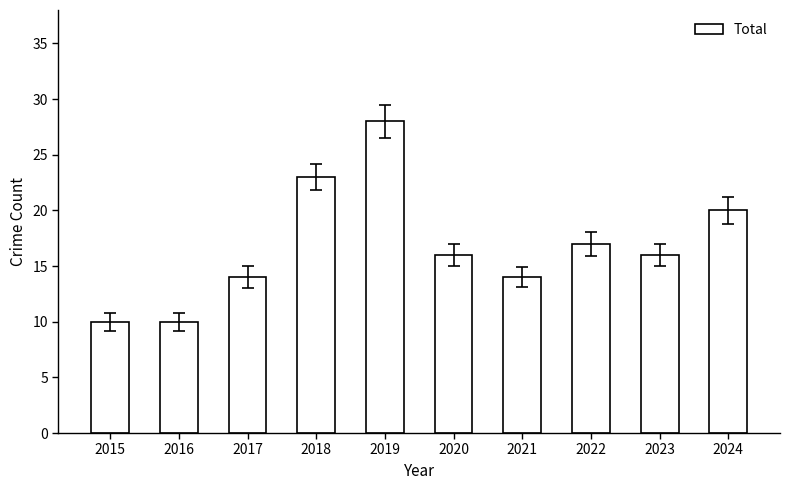

At which category does the chart reach its peak across all series?

2019